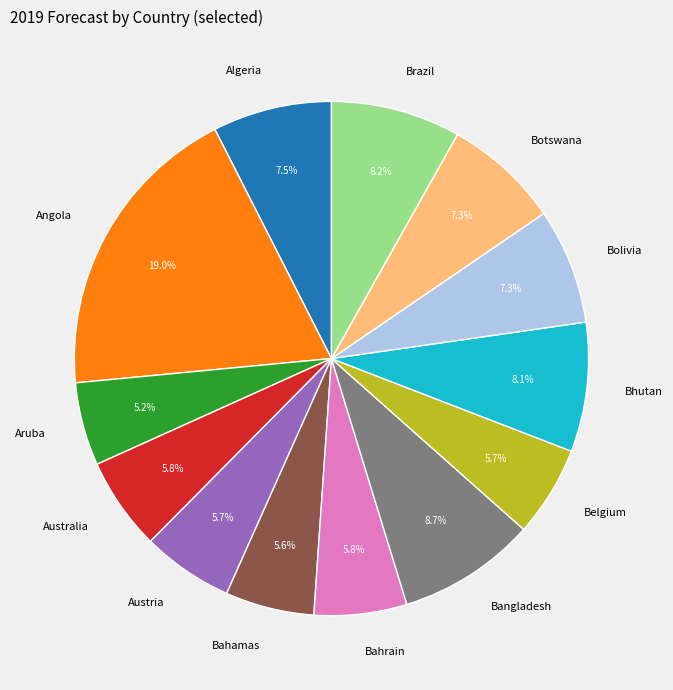

To the nearest percent, what is the average slice percentage?

8%